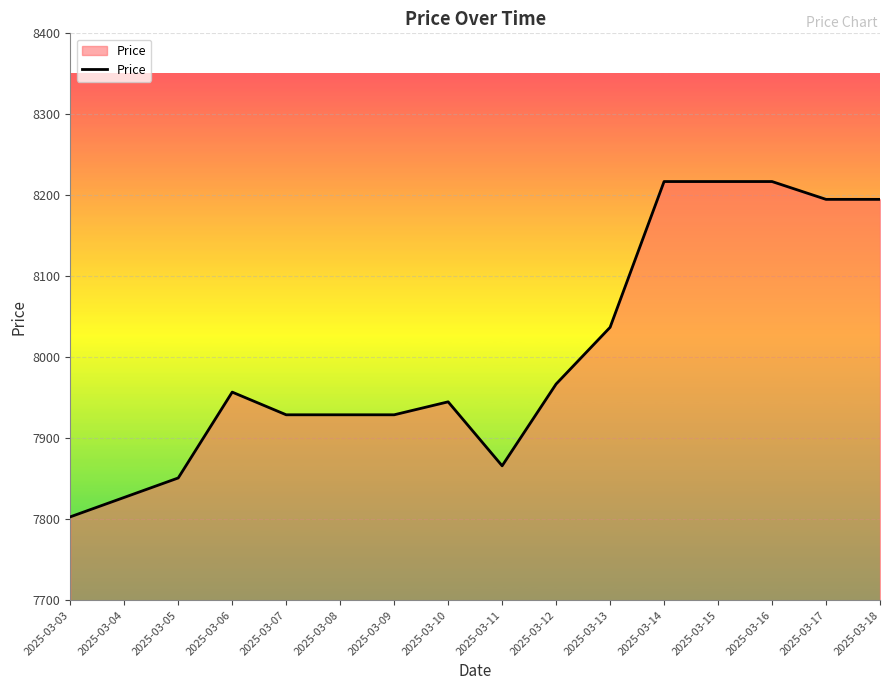

How many lines are shown in the chart?

1